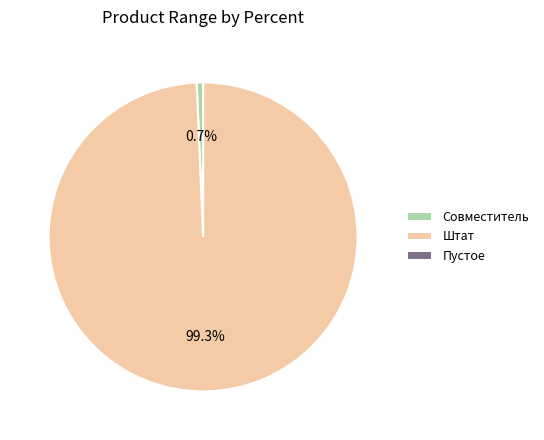

What is the majority slice?

Штат